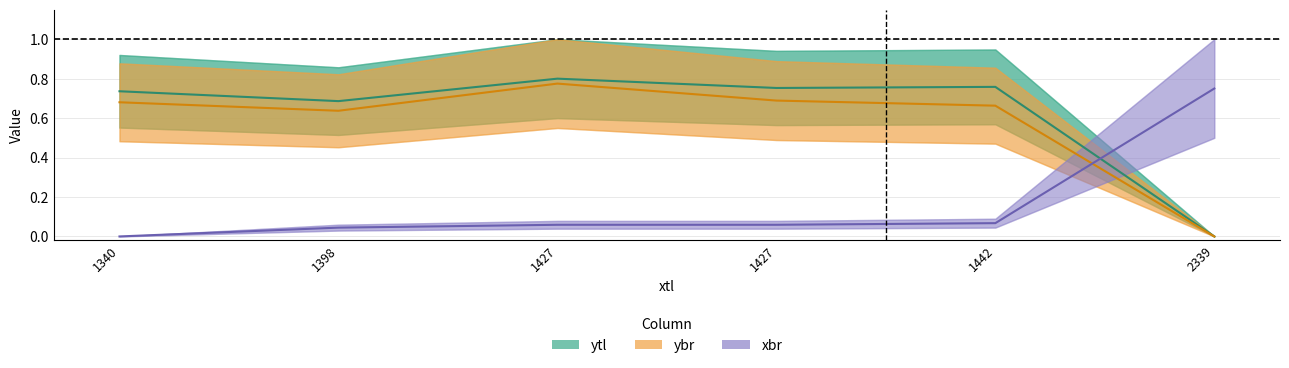

How many data points in ytl are above 0?

5